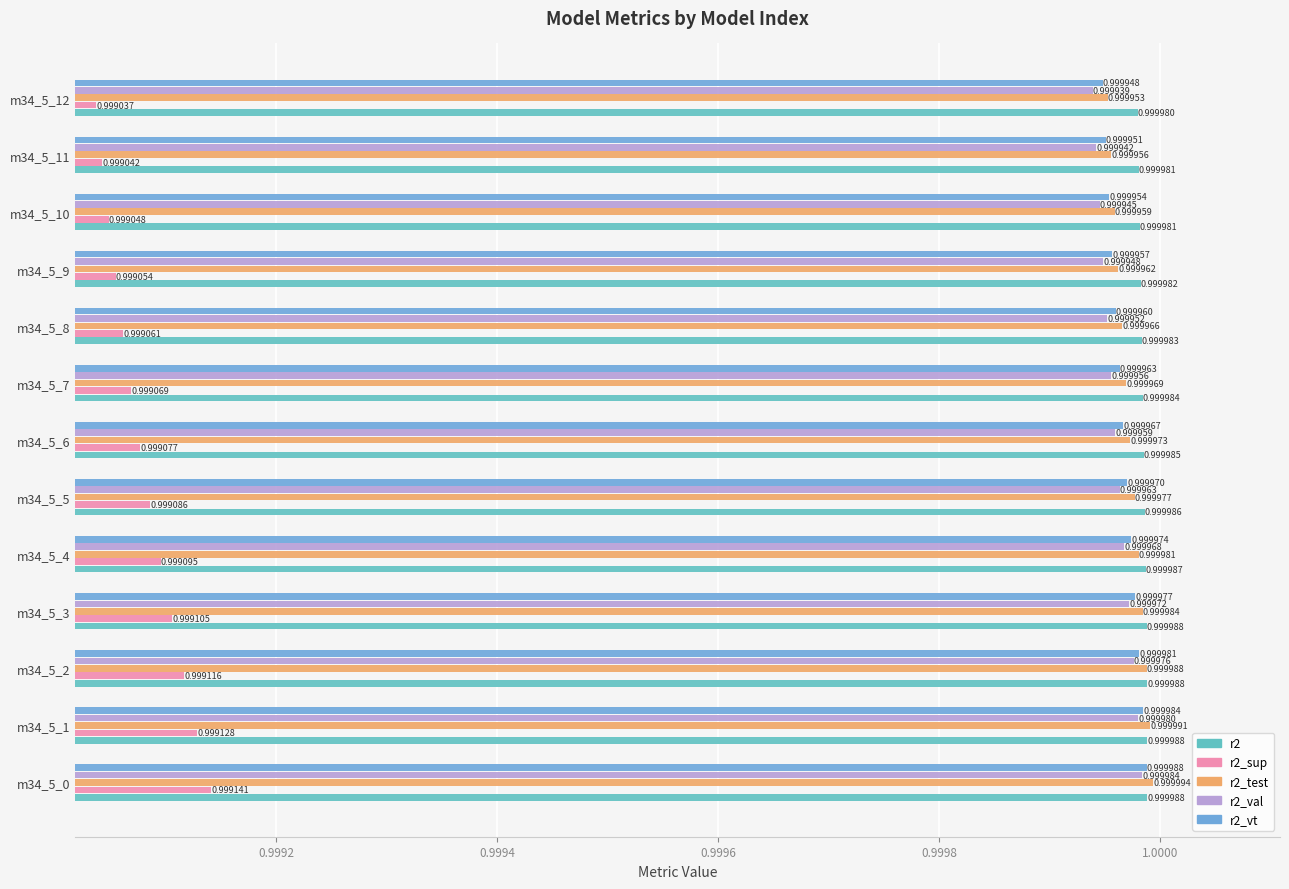

At which category is the sum across all series the highest?

m34_5_0